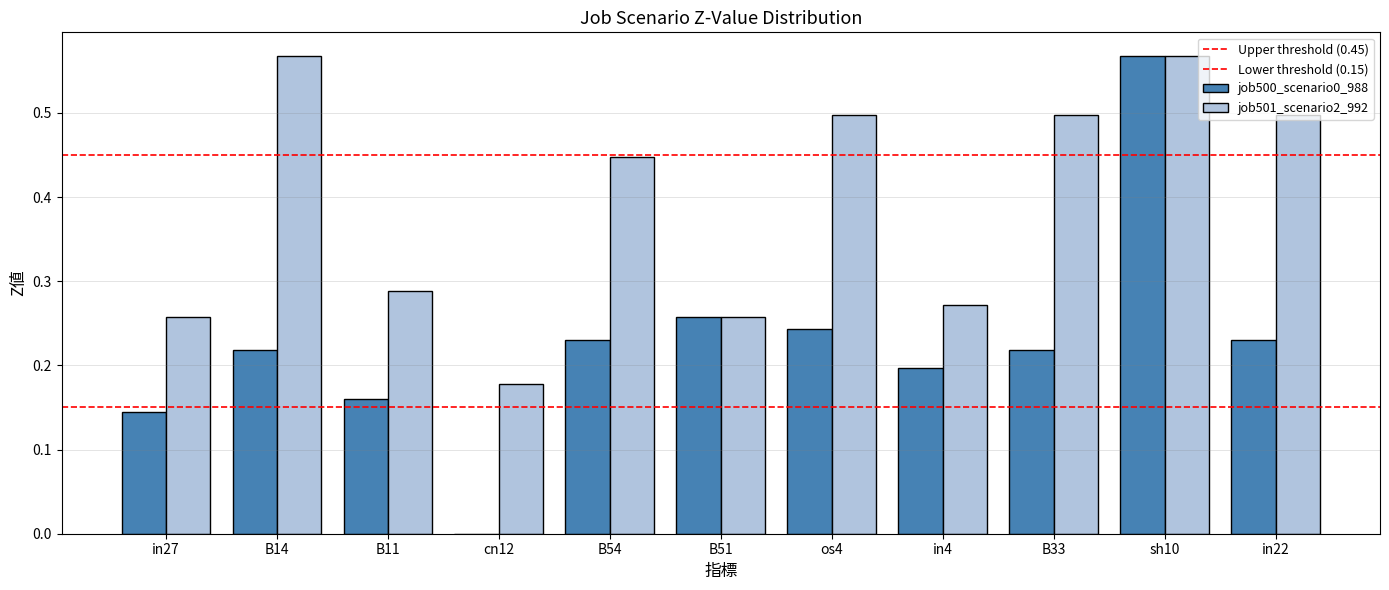

What position from the right is B14?

10